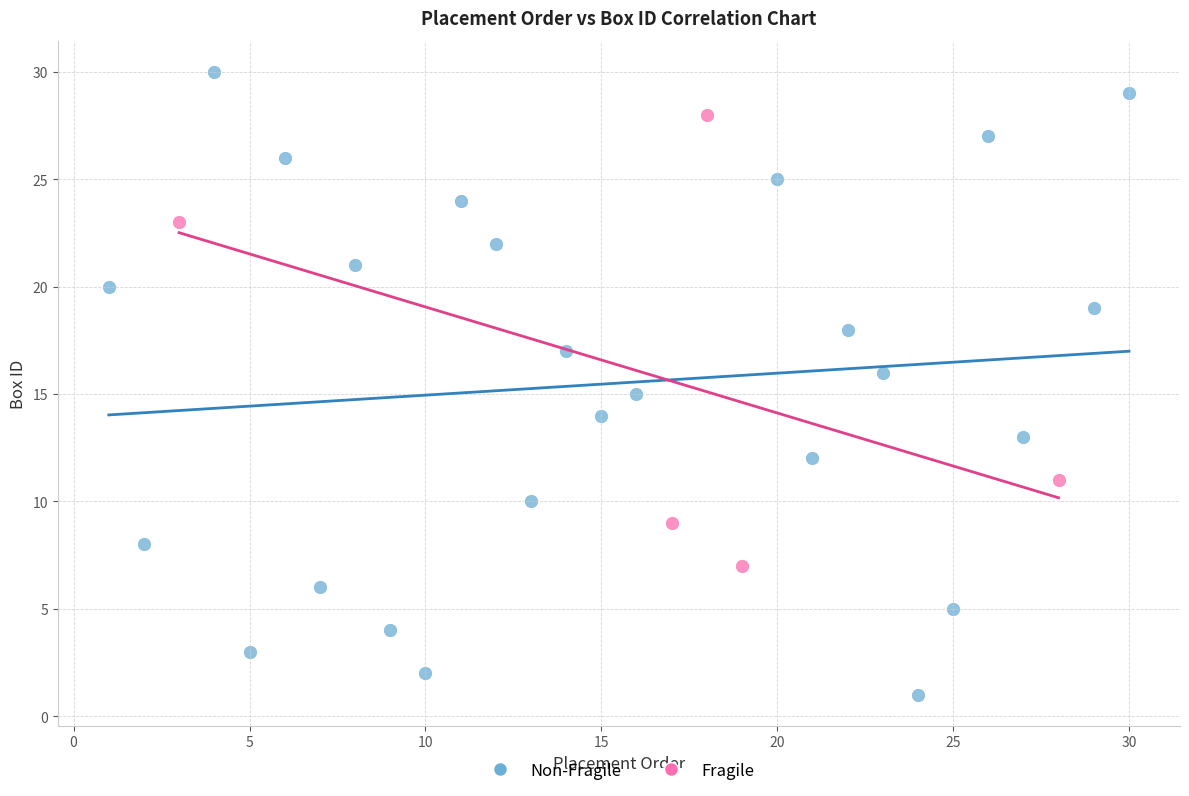

Which series has the widest spread of Y values?

Non-Fragile